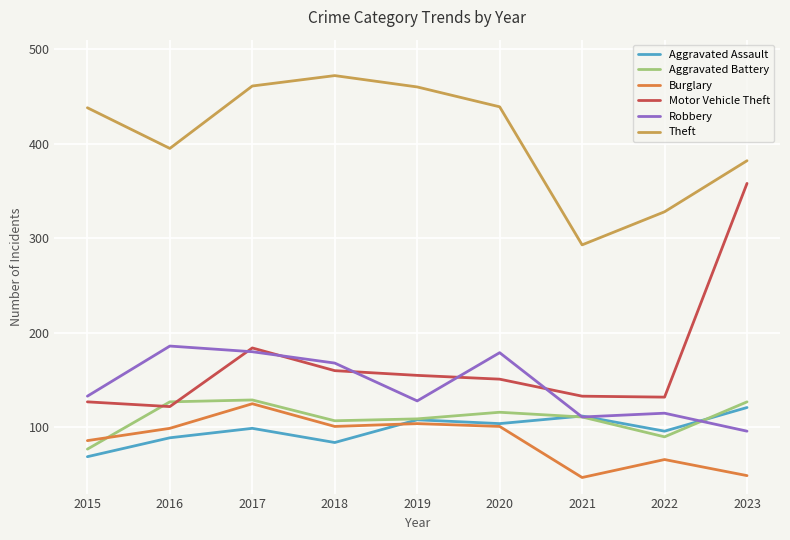

Is it true that Aggravated Assault equals 99 at 2017?

True